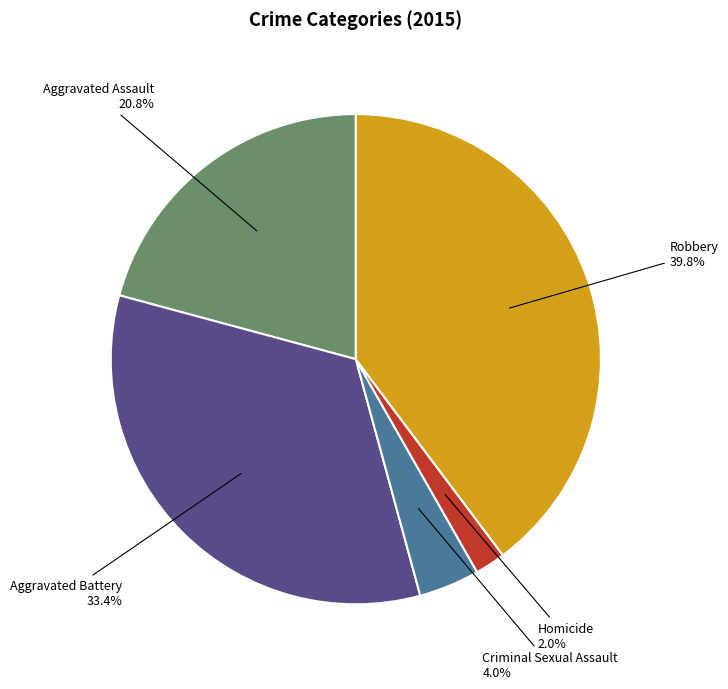

Is it true that Robbery is 52% of the pie?

False